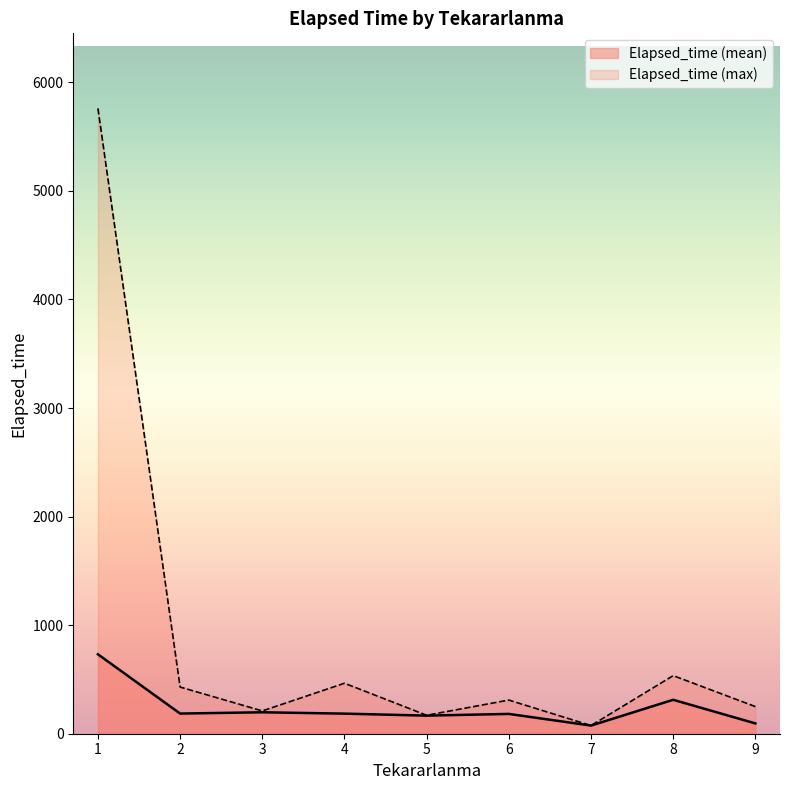

Rank the series by their average value, from highest to lowest.

Elapsed_time (max), Elapsed_time (mean)